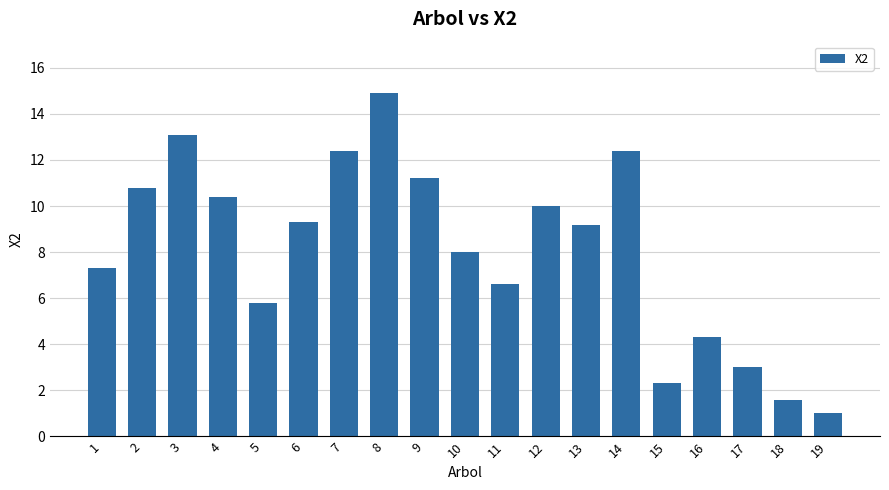

True or false: the data shows 1.6 at 19.

False